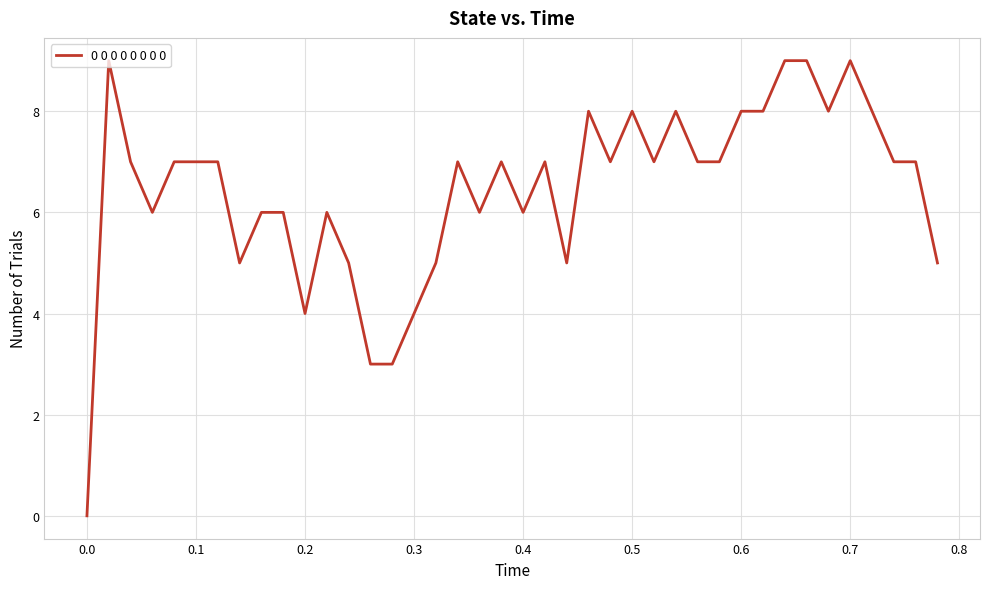

How many values are between 6 and 8?

26